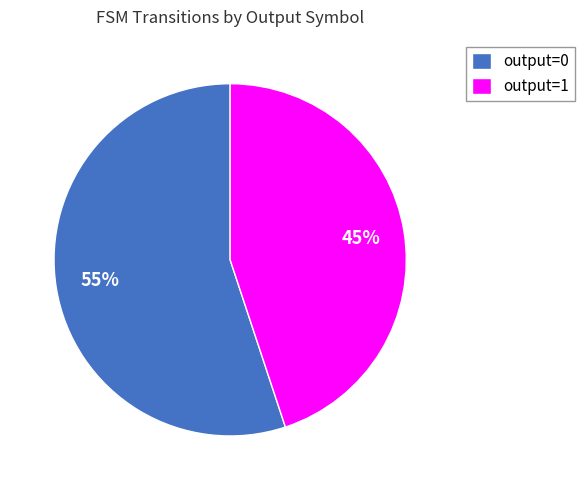

Is it true that output=1 is 45% of the pie?

True